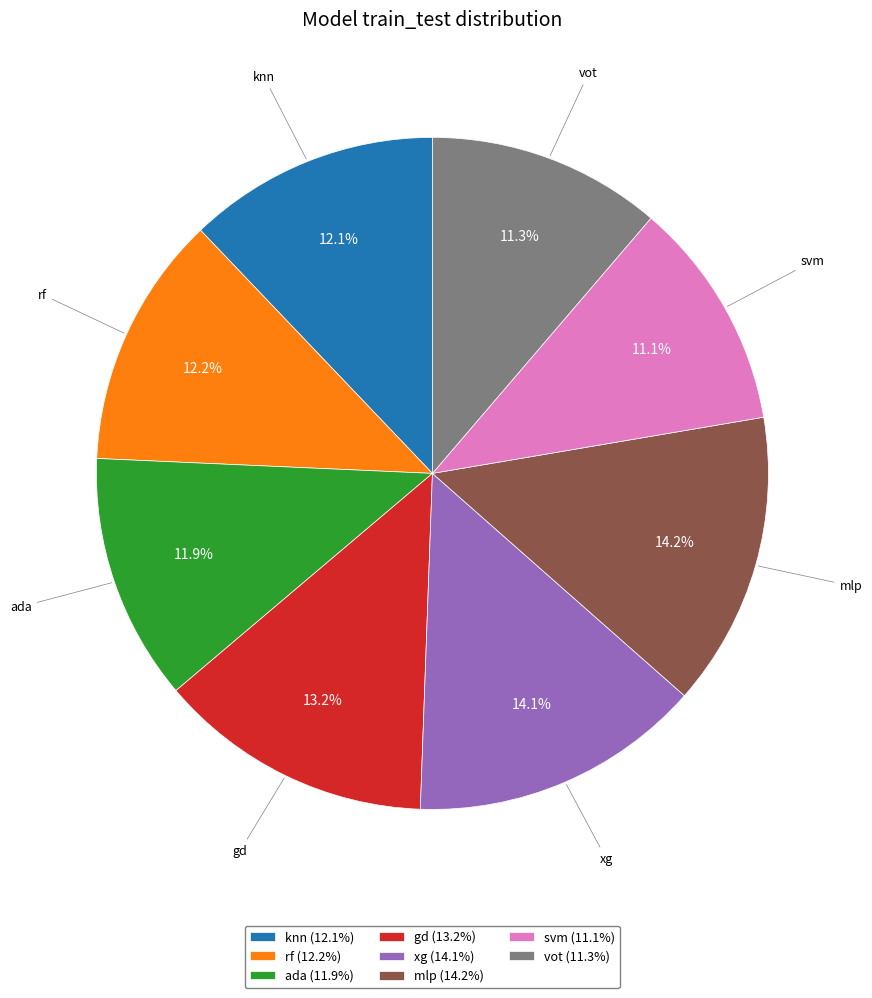

True or false: vot accounts for 1% of the total.

False